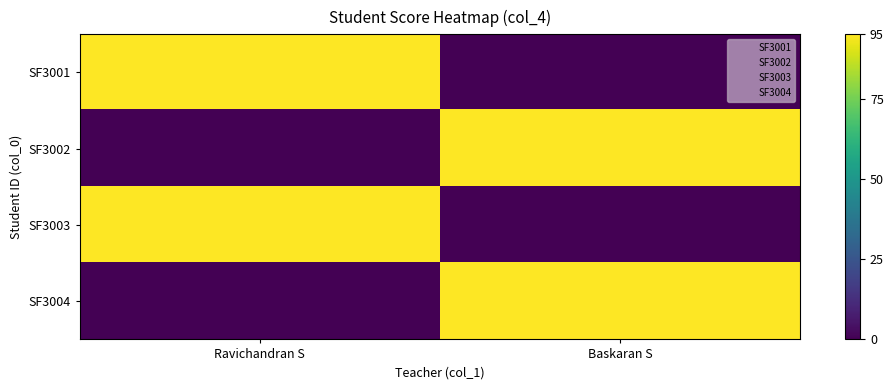

What is the greatest value displayed?

95